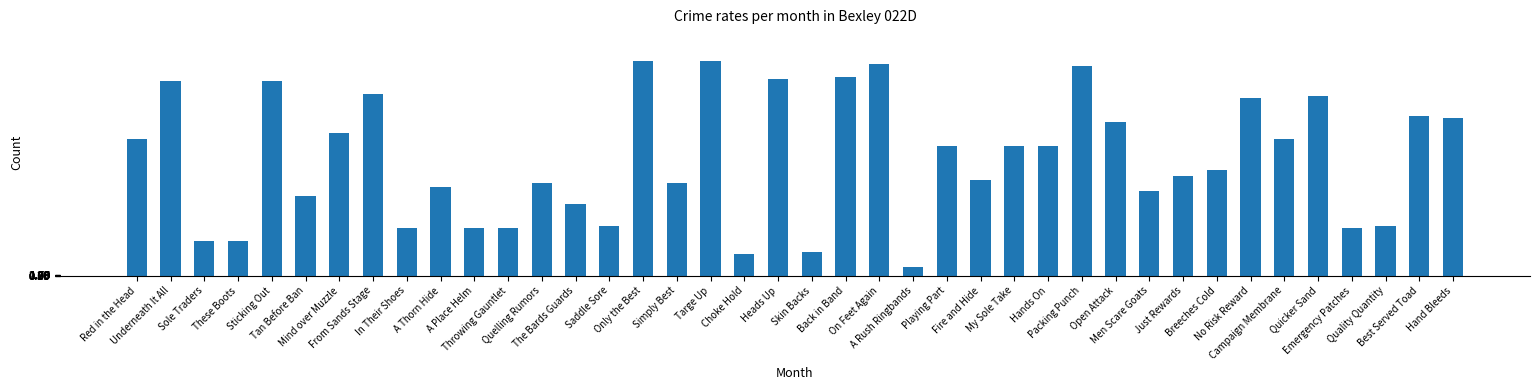

How many values are below 600?

20